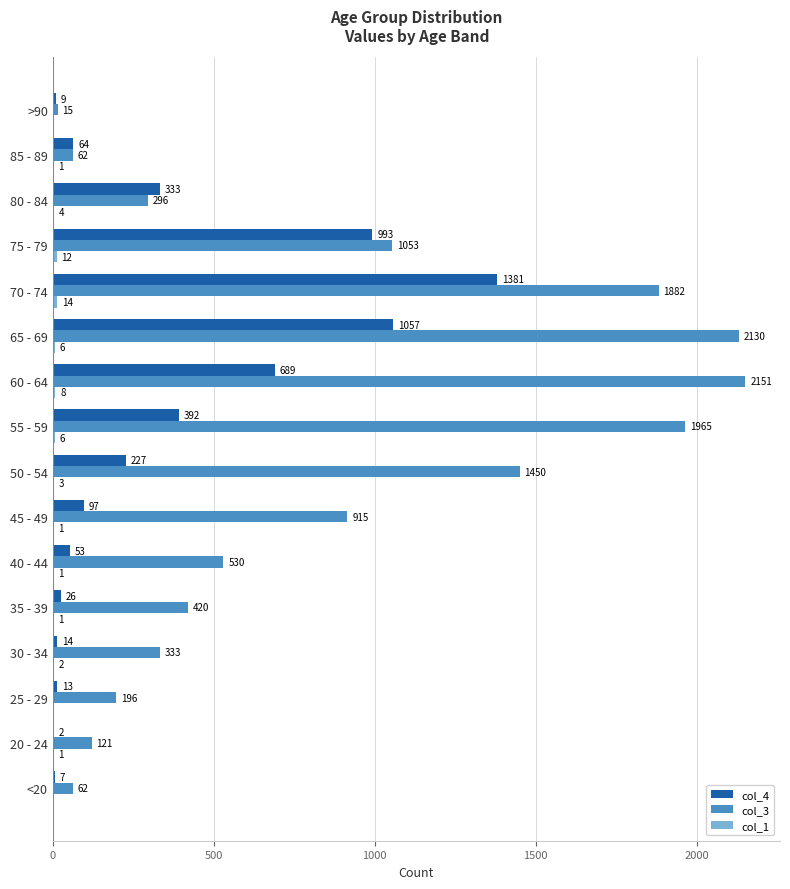

The col_3 series shows 530 at 40 - 44. True or false?

True